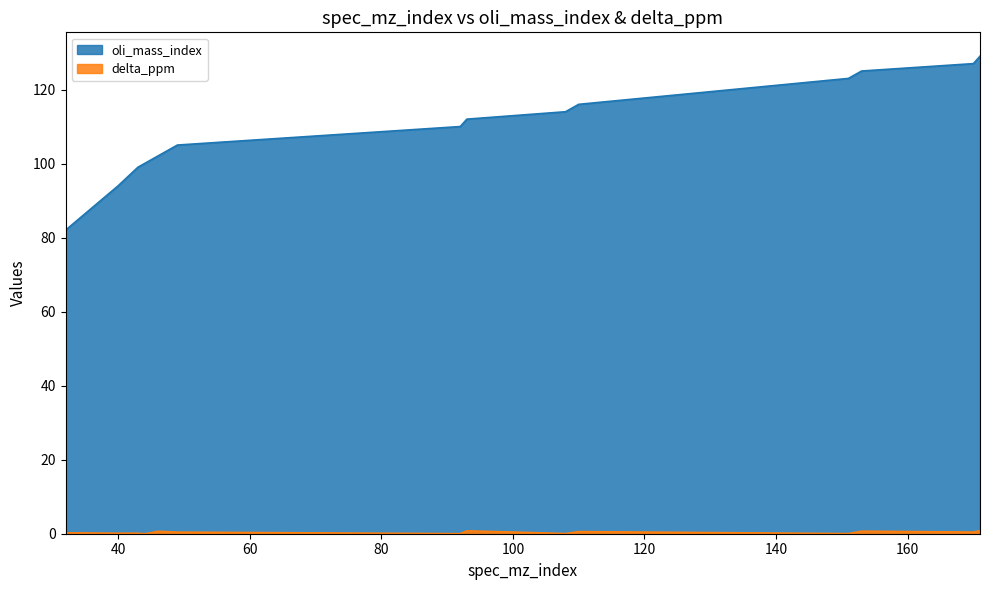

Which category has the lowest value across all series?

44